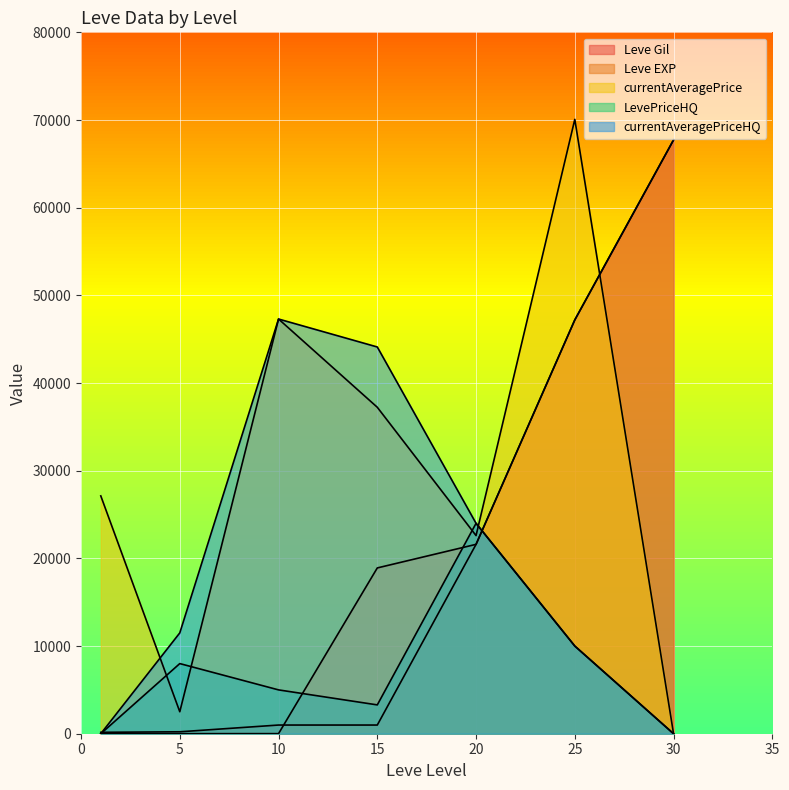

Between which two adjacent categories do currentAveragePriceHQ and Leve Gil first intersect?

1 and 5